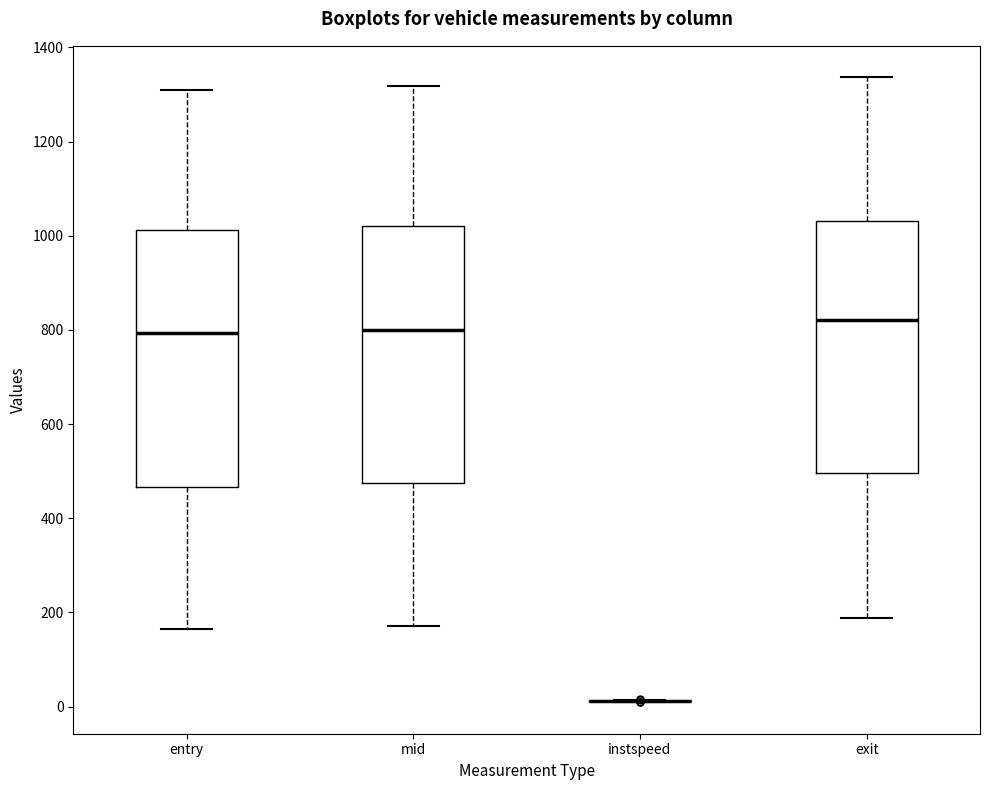

Reading left to right, transcribe this box plot: for each box, give where its median line is, the range the box spans, and where its two whiskers end, as read against the y-axis. The values are not printed on the chart, so give them approximately, as read against the axis.

entry: median 800, box 460 to 1020, whiskers 160 to 1320
mid: median 800, box 480 to 1020, whiskers 180 to 1320
instspeed: box collapsed to a line at 20, whiskers 0 to 20
exit: median 820, box 500 to 1040, whiskers 180 to 1340